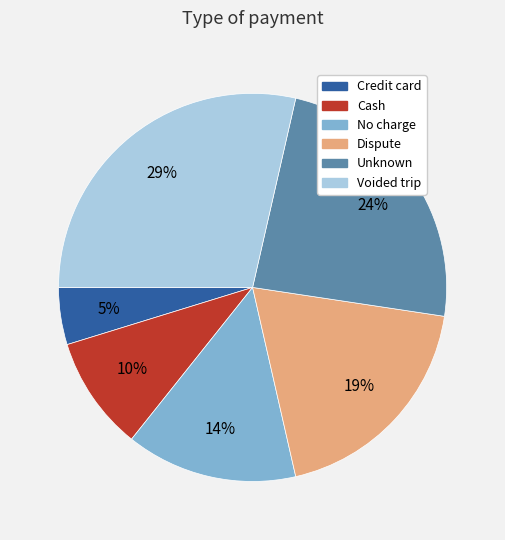

Between Voided trip and Cash, which is larger?

Voided trip